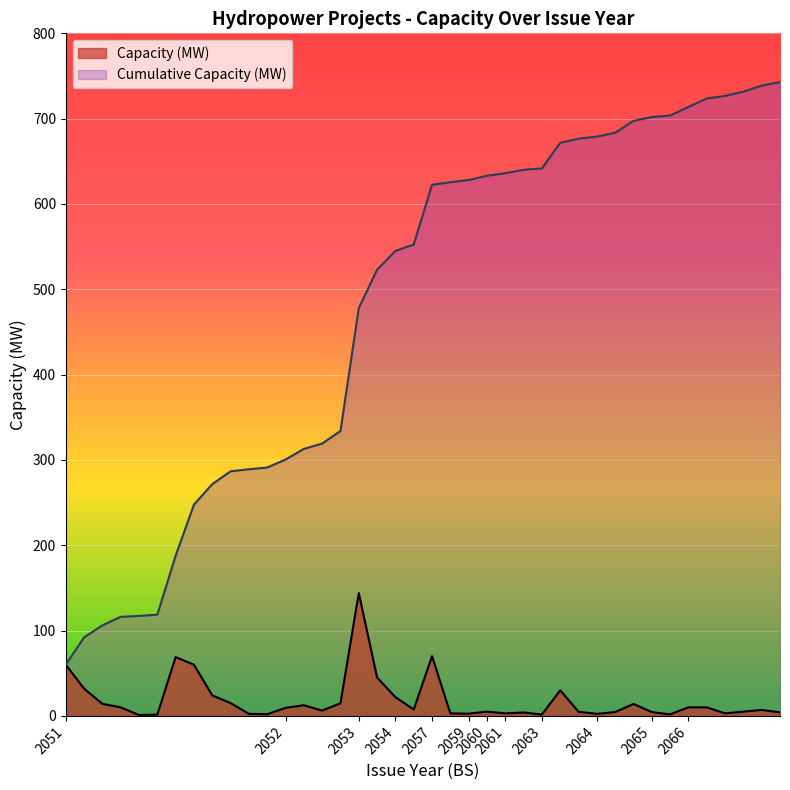

Reading right to left, list all the values displayed in this chart.

Capacity (MW): 4.2	7.0	5.0	3.0	10.0	10.0	1.8	4.5	14.0	4.5	2.4	4.8	30.0	1.6	4.0	3.0	5.0	2.6	3.0	70.0	7.5	22.0	45.0	144.0	14.8	6.2	12.5	9.4	2.0	2.4	15.0	24.0	60.0	69.0	1.5	1.0	10.1	14.1	32.0	60.0
Cumulative Capacity (MW): 742.9	738.7	731.7	726.7	723.7	713.7	703.7	701.9	697.4	683.4	678.9	676.5	671.7	641.7	640.1	636.1	633.1	628.1	625.5	622.5	552.5	545.0	523.0	478.0	334.0	319.2	313.0	300.5	291.1	289.1	286.7	271.7	247.7	187.7	118.7	117.2	116.2	106.1	92.0	60.0